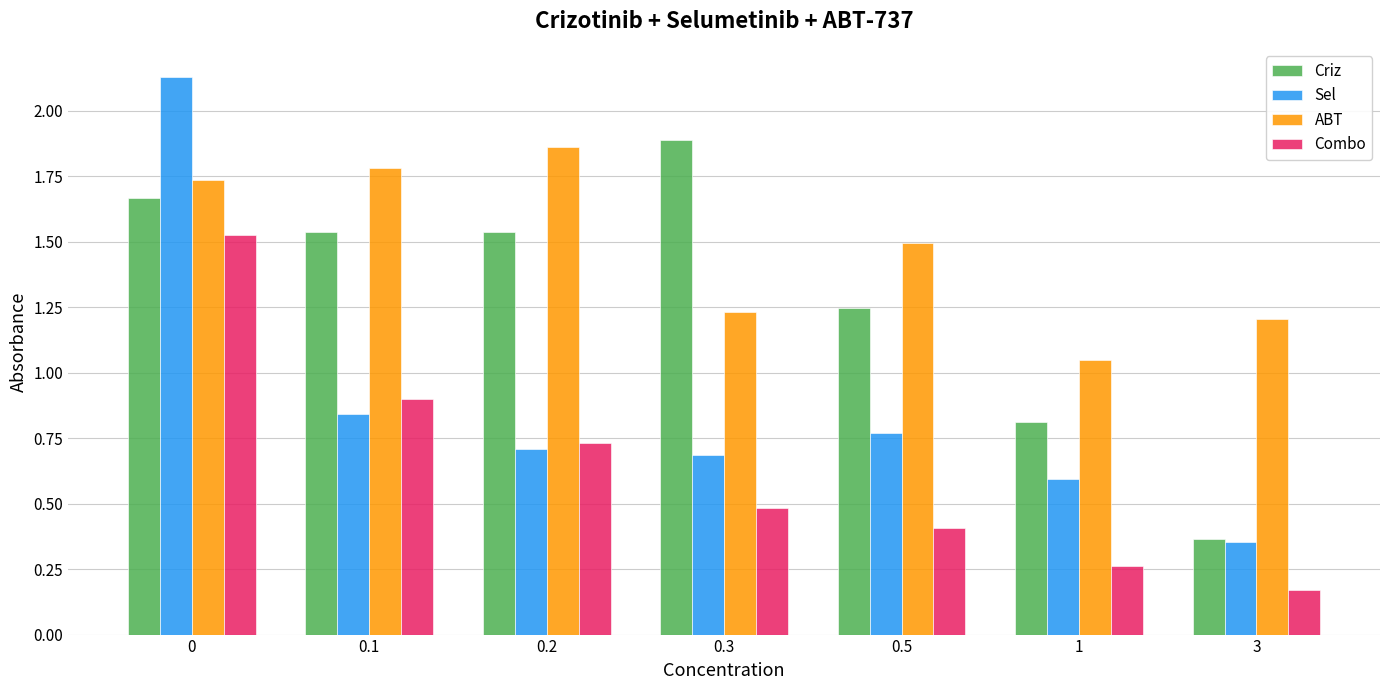

At which label is Combo closest to 0?

3